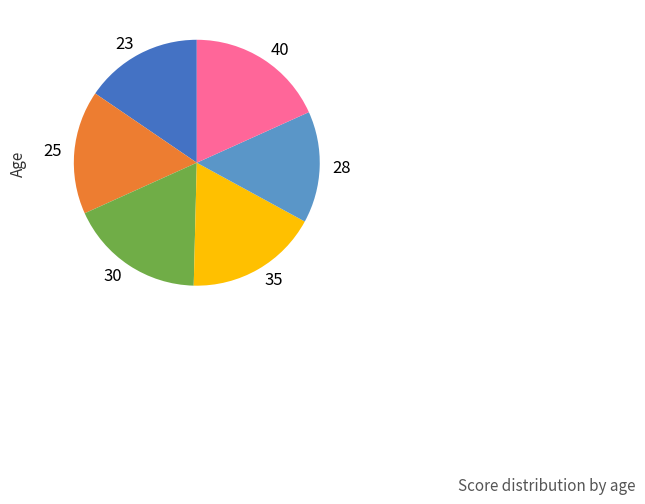

Do 25 and 30 together represent more than half of the pie?

No